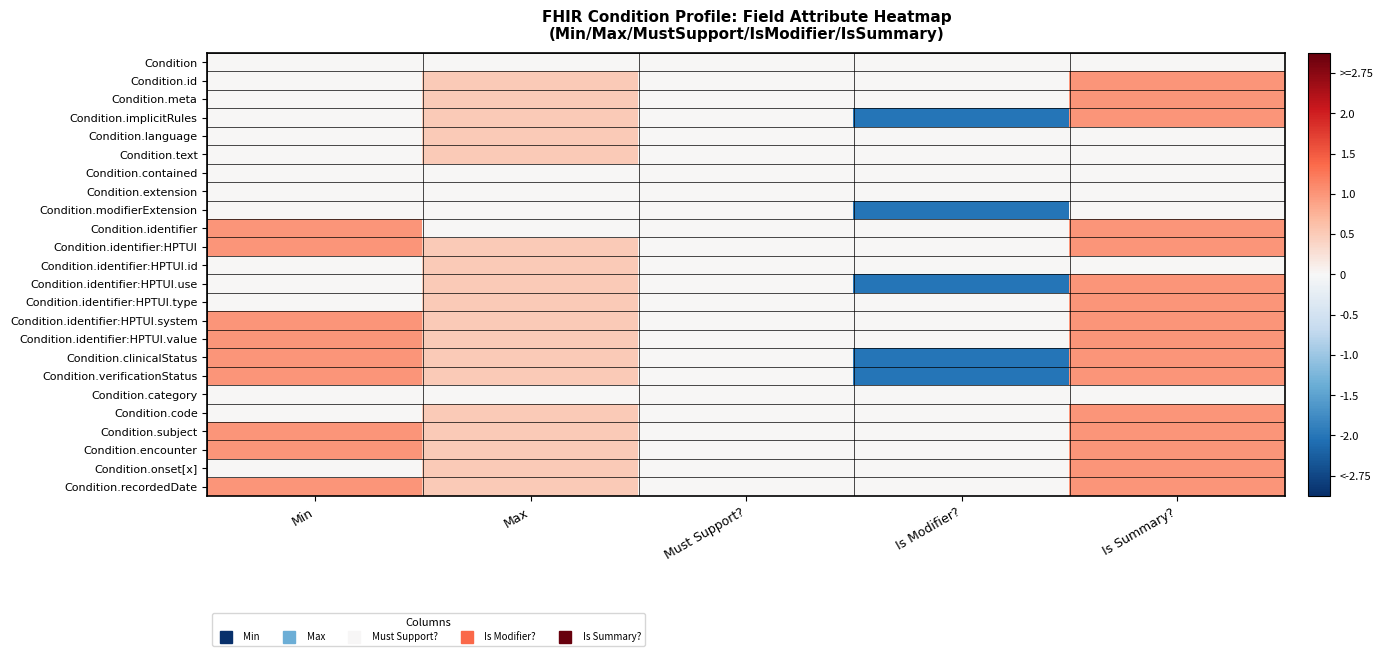

What is the total value across all series at Is Summary??

16.0